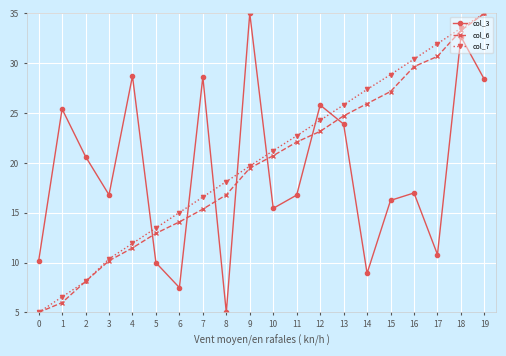

What is the greatest value displayed?

35.0